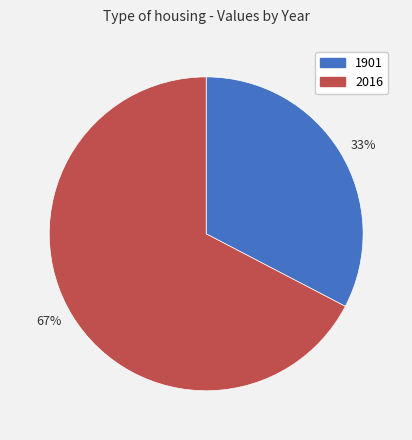

Between 33% and 67%, which is larger?

67%